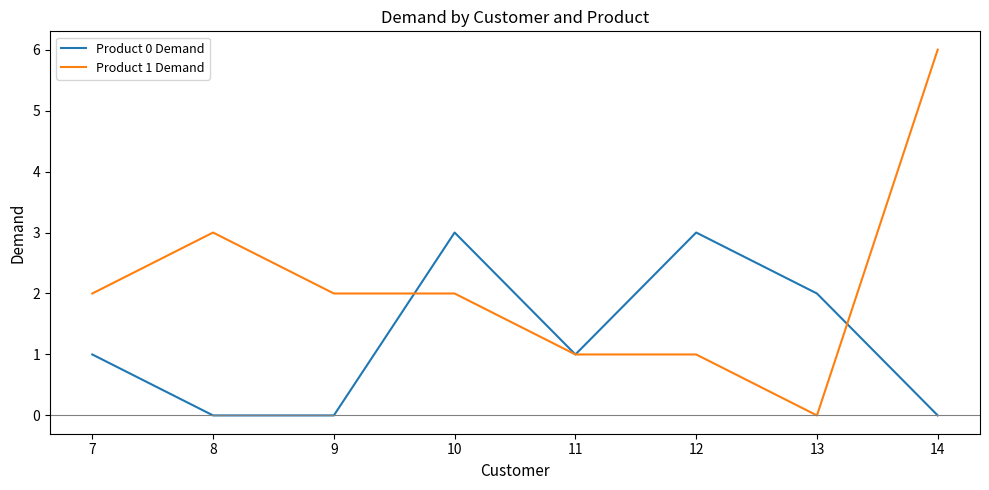

True or false: Product 1 Demand has a value of 2 at 9.

True